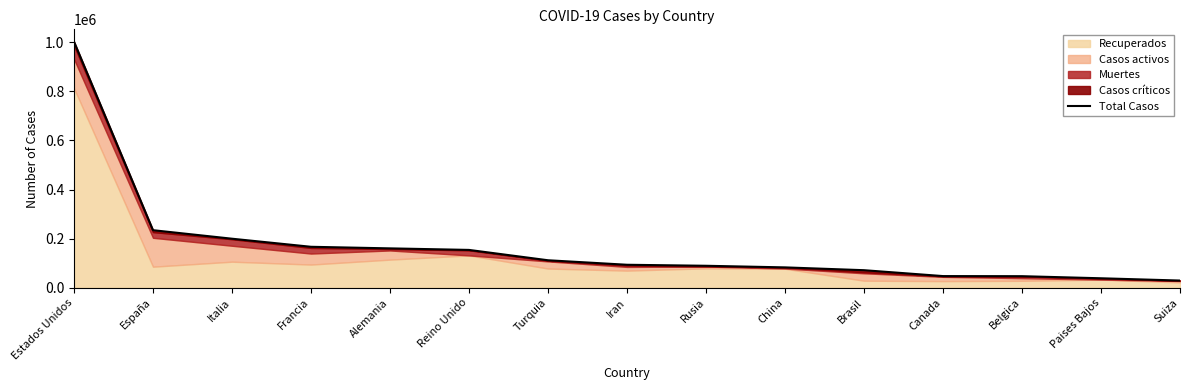

Reading left to right, what are all the values shown in this chart?

1002465	234393	199684	166782	160340	154055	111906	93560	89447	82882	71418	47452	47025	38529	29265